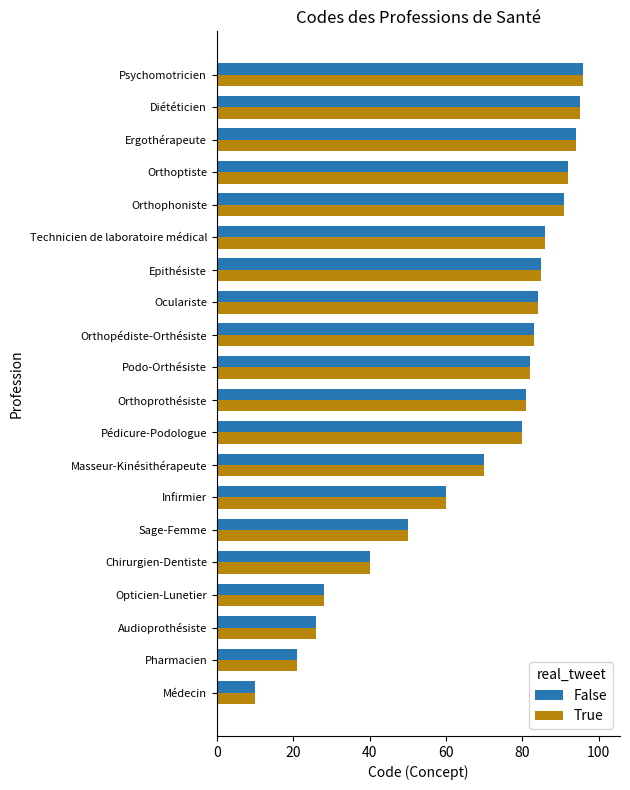

At which label does True reach its peak?

Psychomotricien